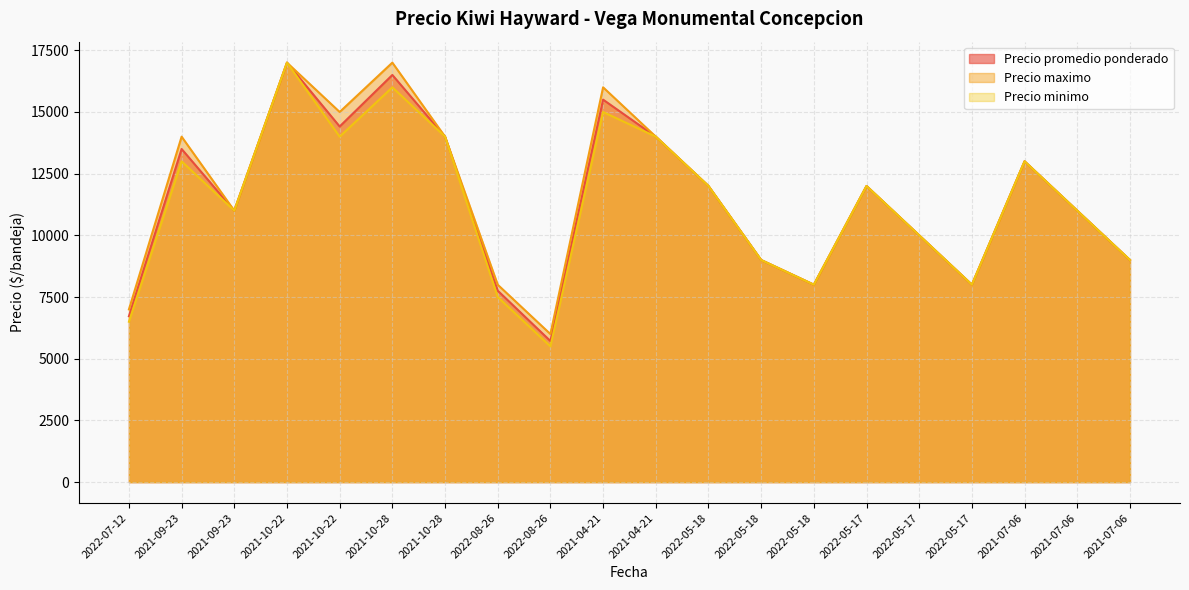

True or false: Precio promedio ponderado and Precio minimo intersect in this chart.

False